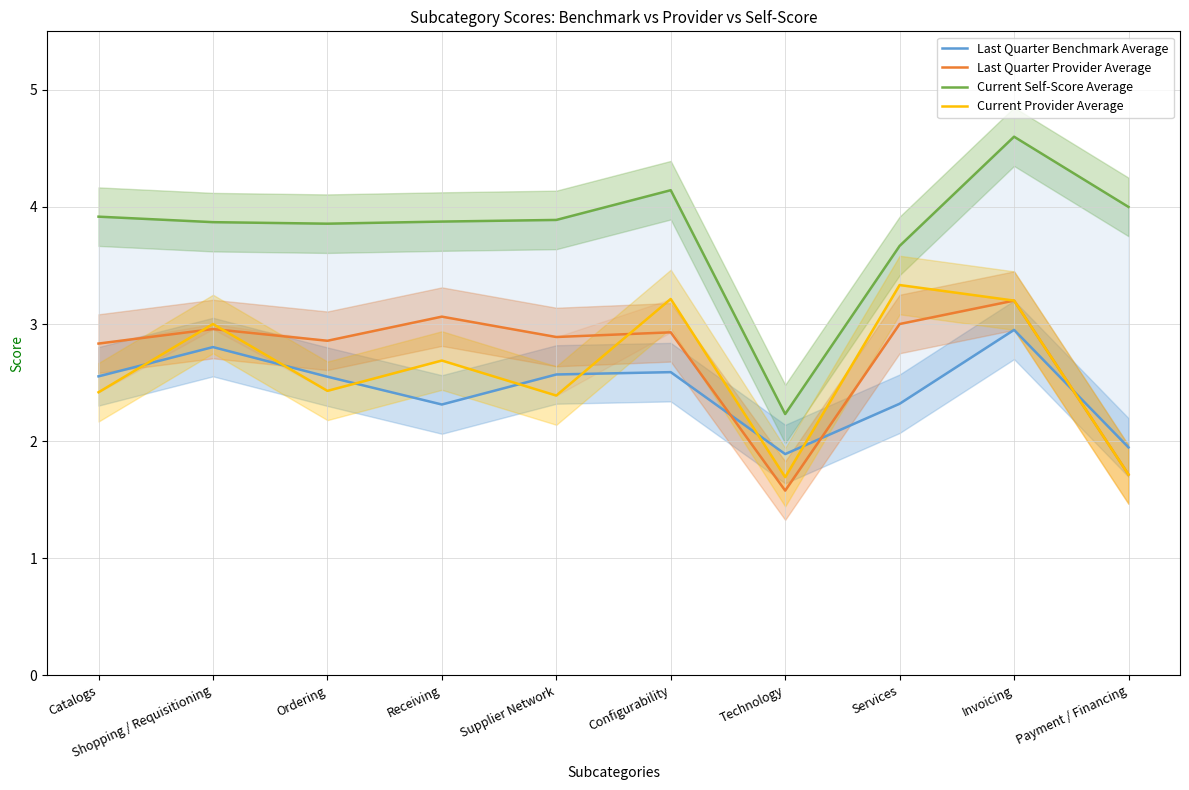

Where is the first local maximum for Current Provider Average?

Shopping / Requisitioning